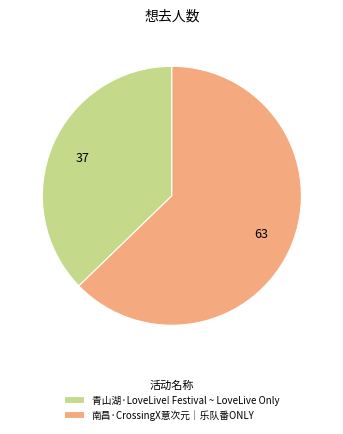

How many segments does this pie chart have?

2